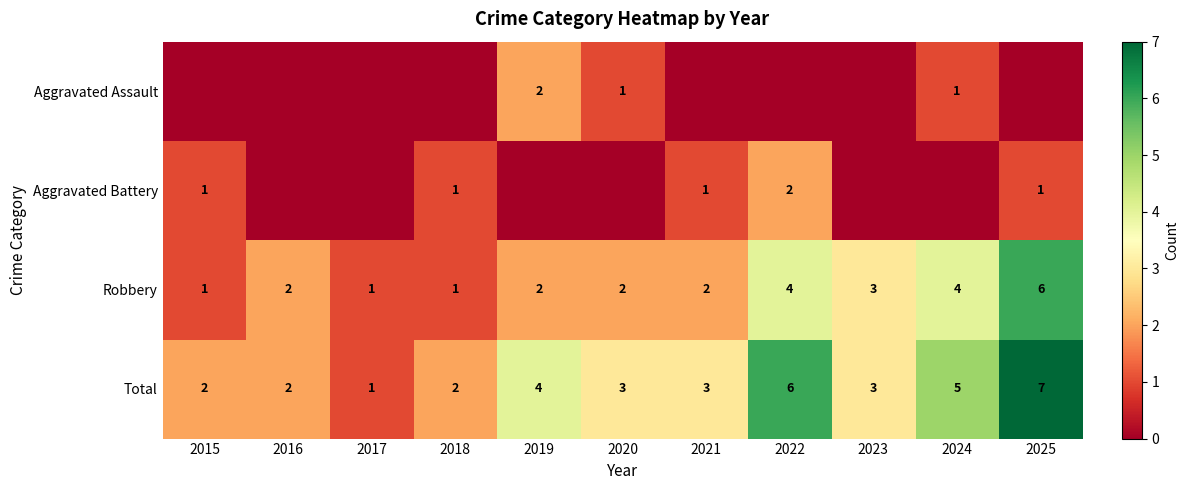

At which label is Robbery closest to 3?

2023